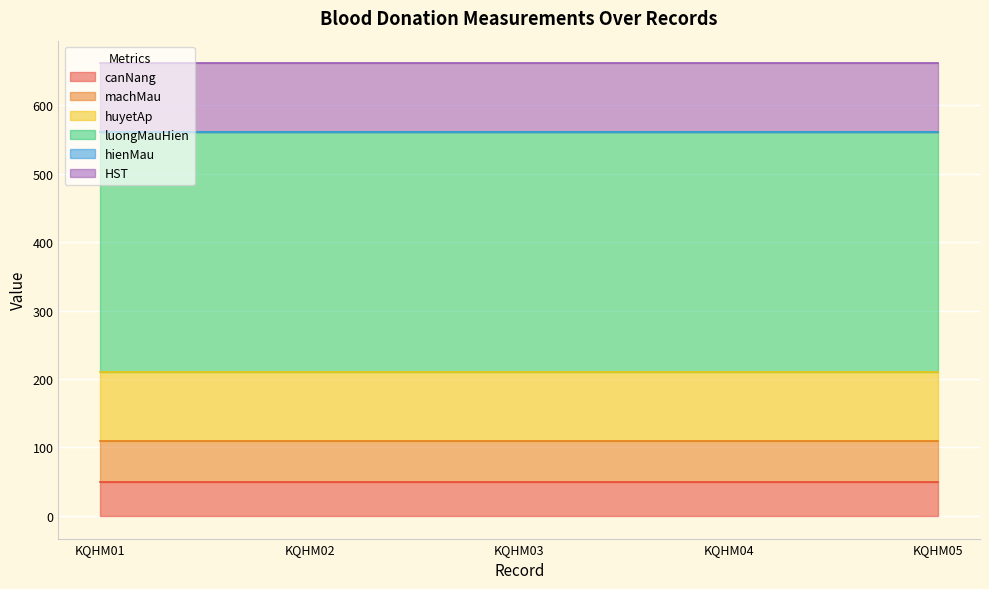

At which label does luongMauHien reach its minimum?

KQHM01